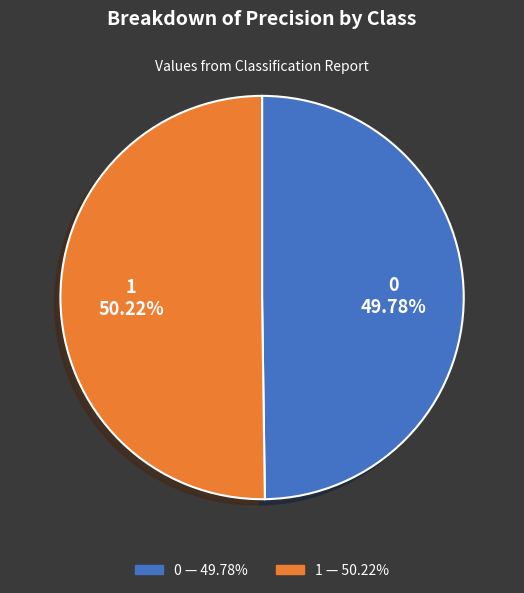

What percentage is the 0 slice, to the nearest percent?

50%